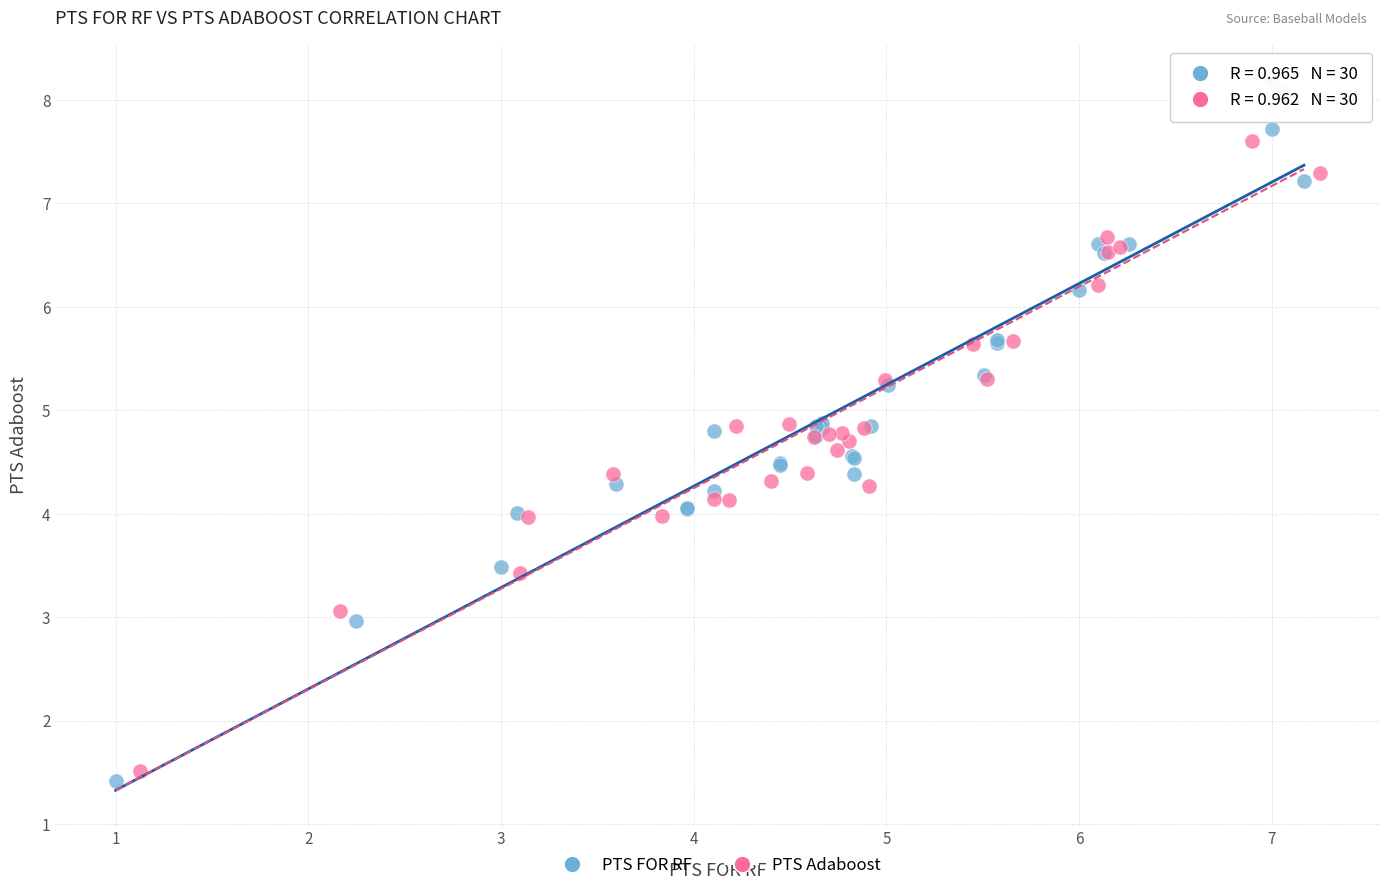

Which series has the widest spread of Y values?

PTS FOR RF